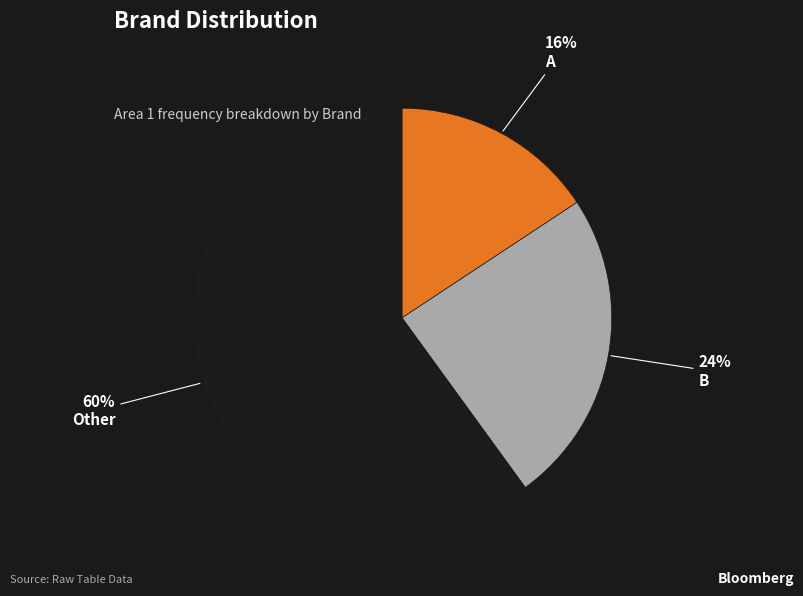

To the nearest percent, what is the difference between the largest and smallest slice percentages?

44%